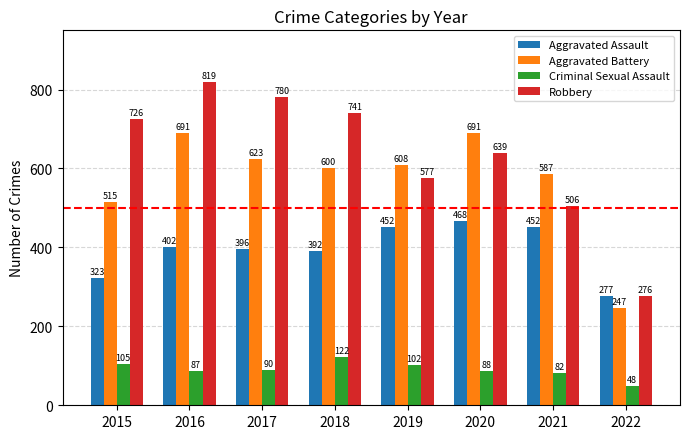

Rank the categories by Robbery value from highest to lowest.

2016, 2017, 2018, 2015, 2020, 2019, 2021, 2022